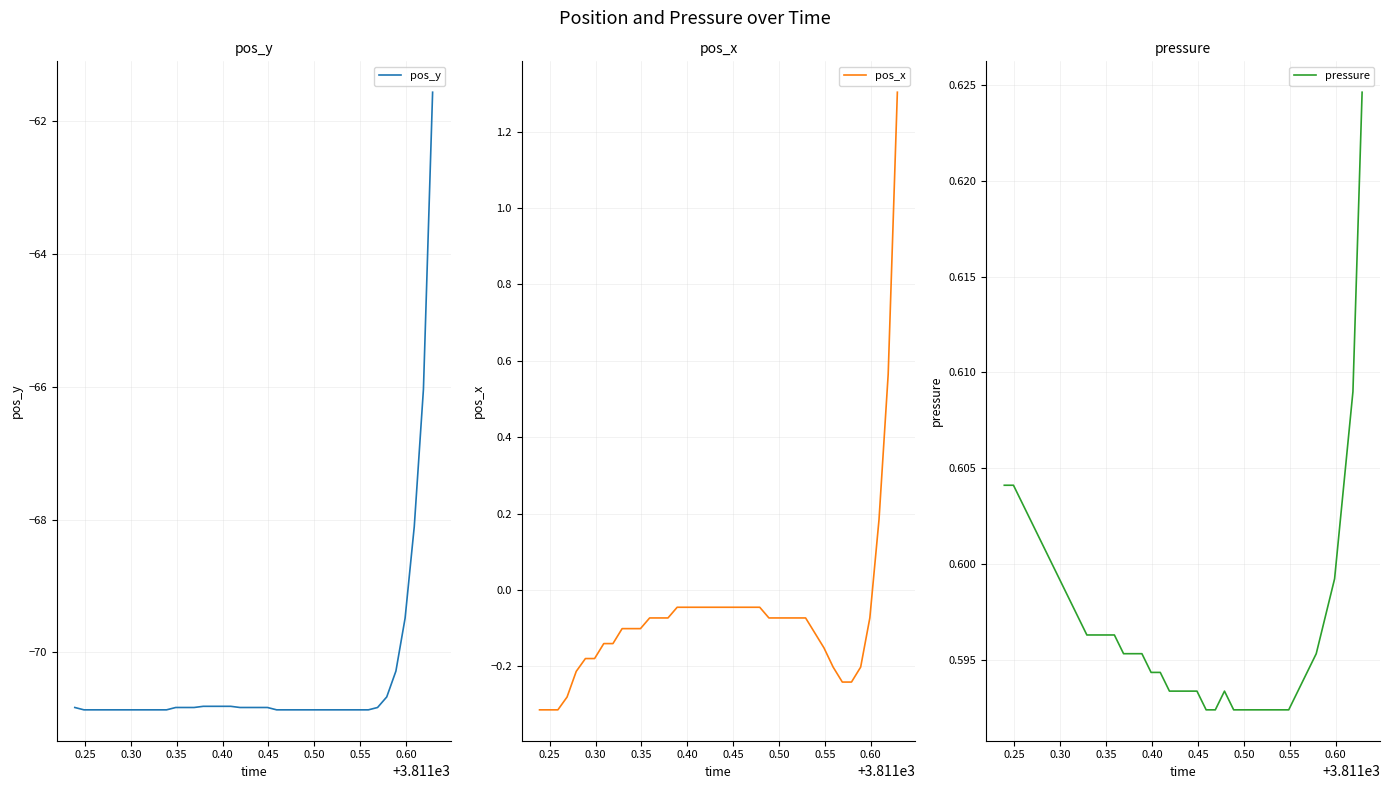

True or false: pos_y and pos_x intersect in this chart.

False